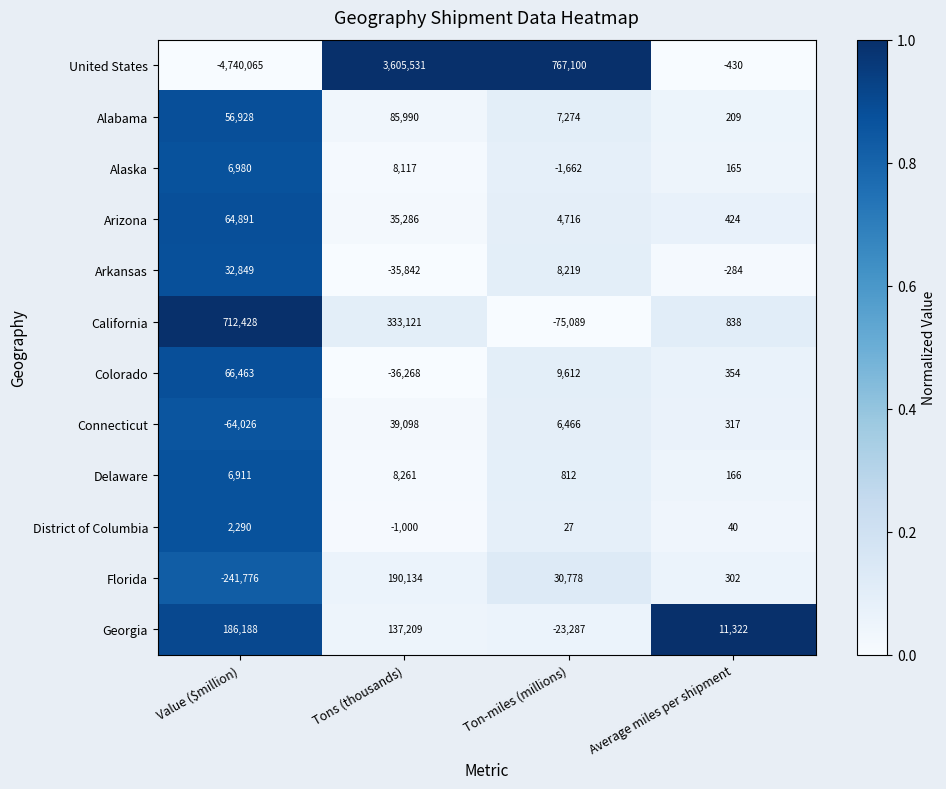

Rank the categories by Colorado value from lowest to highest.

Tons (thousands), Average miles per shipment, Ton-miles (millions), Value ($million)